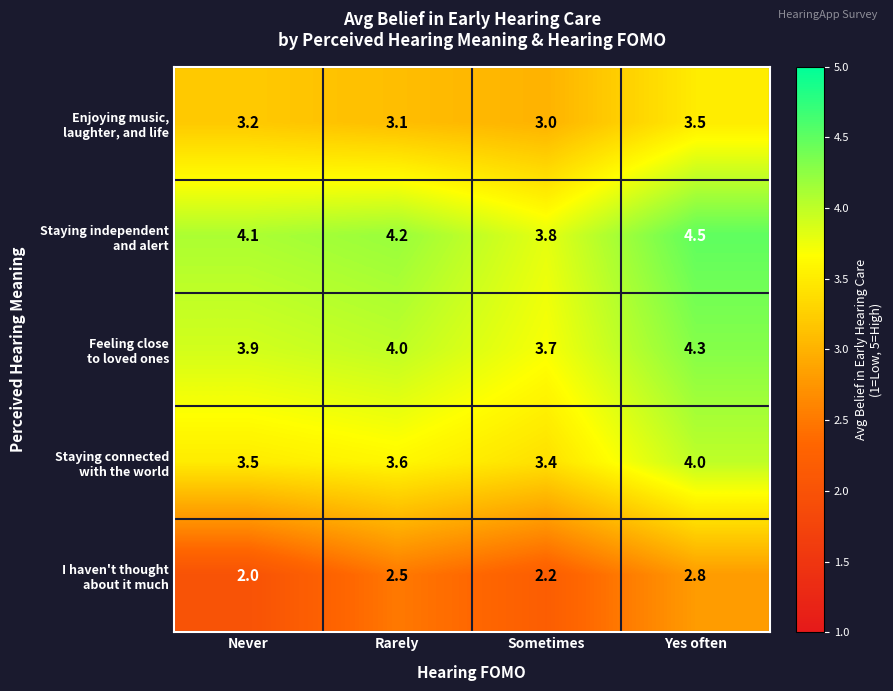

At how many categories does at least one series exceed 3?

4